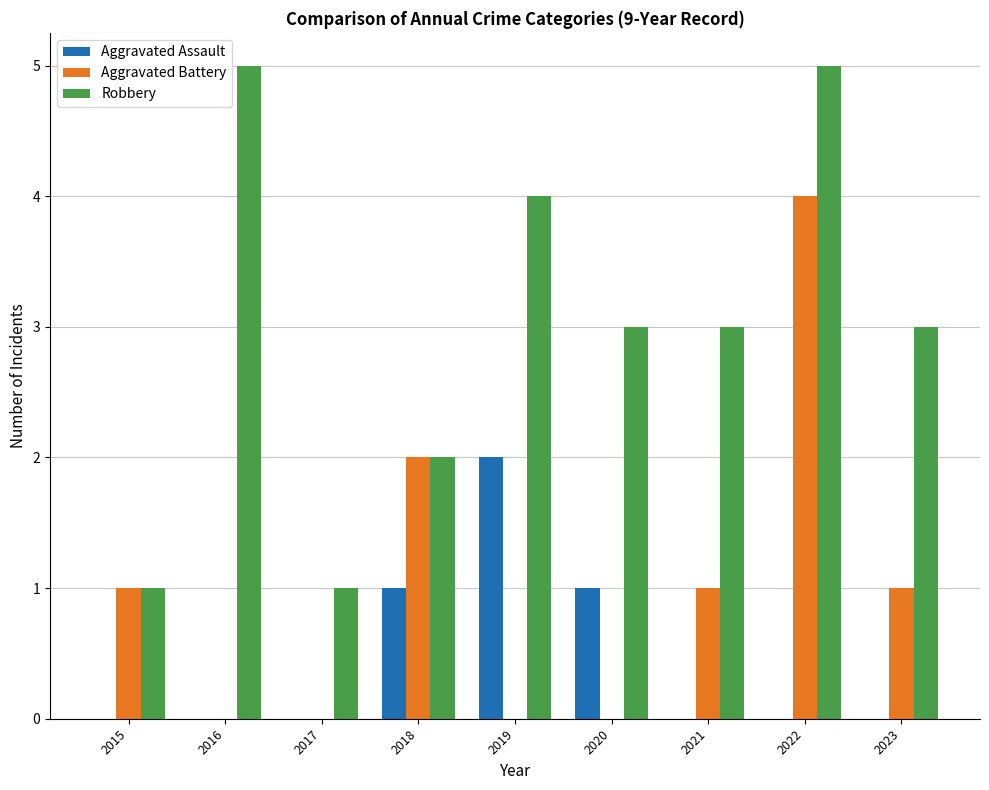

The Robbery series shows 7 at 2016. True or false?

False